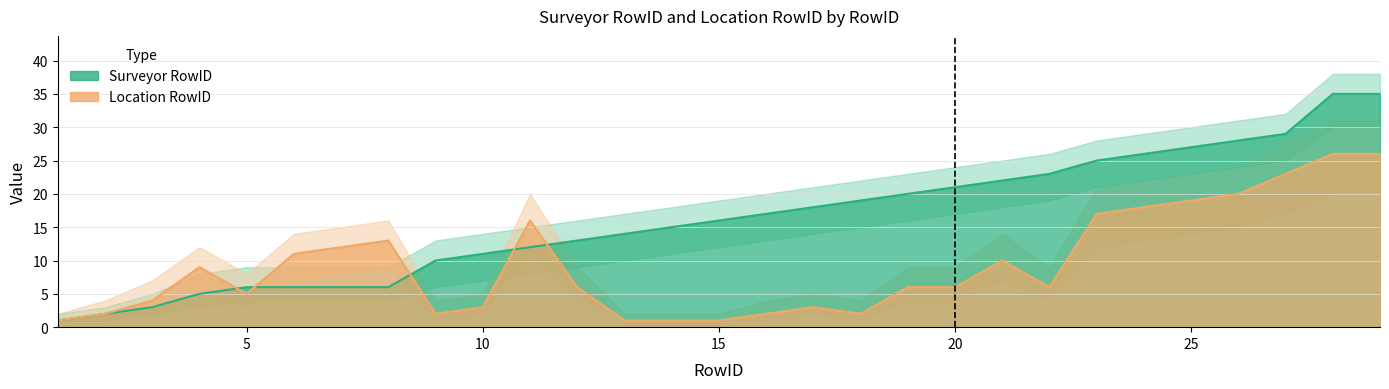

What value does the Surveyor RowID series have at 25?

27